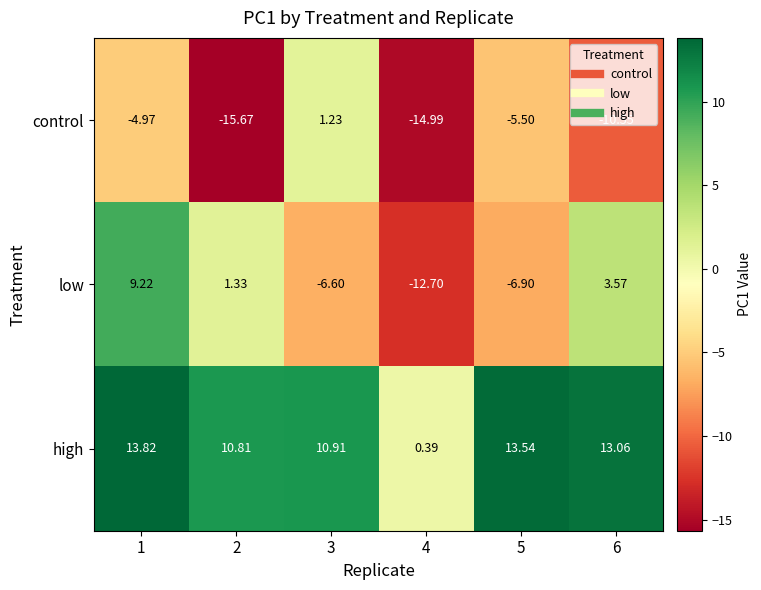

Is the value of control at 2 greater than the value of high at 2?

No